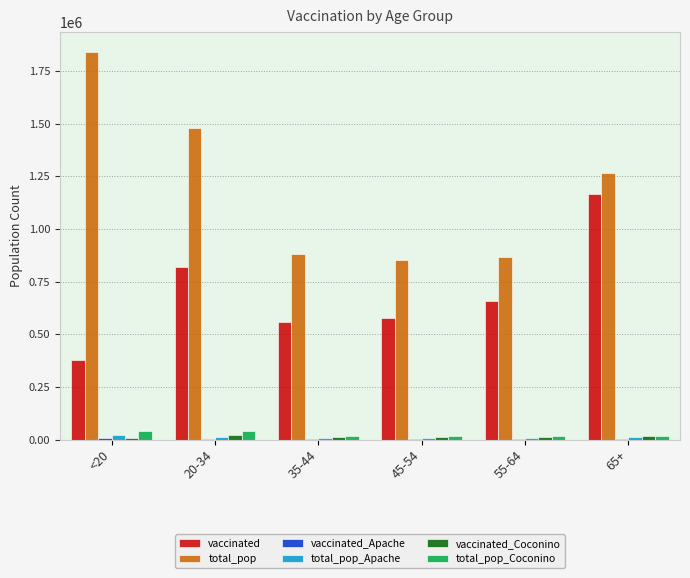

Is the value of vaccinated at 45-54 greater than the value of total_pop at 65+?

No